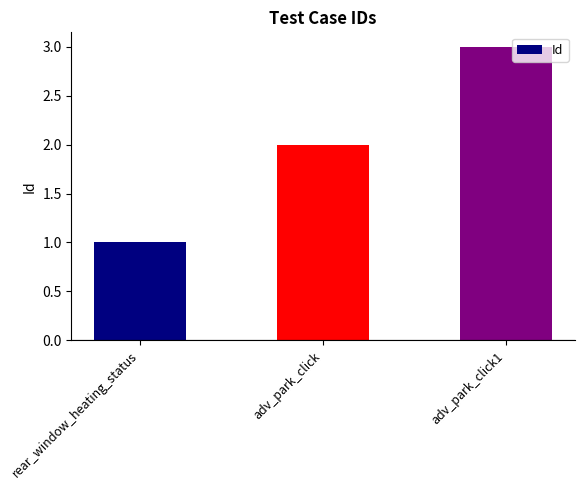

Reading left to right, what are all the values shown in this chart?

1	2	3